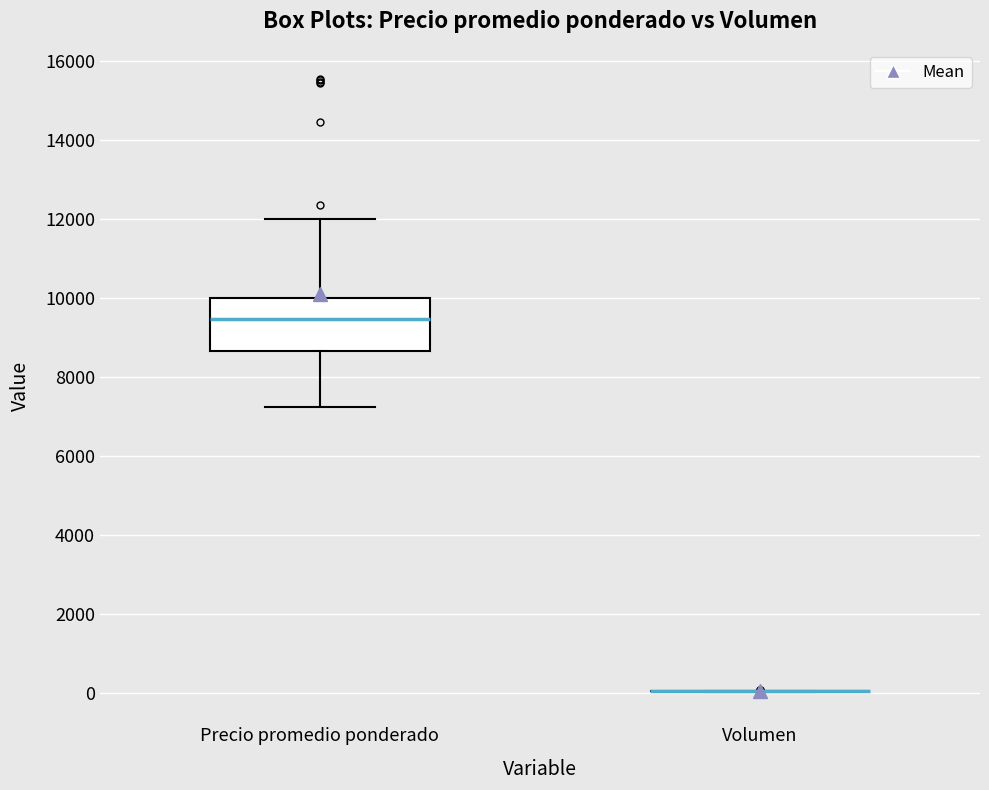

Reading left to right, transcribe this box plot: for each box, give where its median line is, the range the box spans, and where its two whiskers end, as read against the y-axis. The values are not printed on the chart, so give them approximately, as read against the axis.

Precio promedio ponderado: median 9400, box 8600 to 10000, whiskers 7200 to 12000
Volumen: box collapsed to a line at 0, whiskers 0 to 0